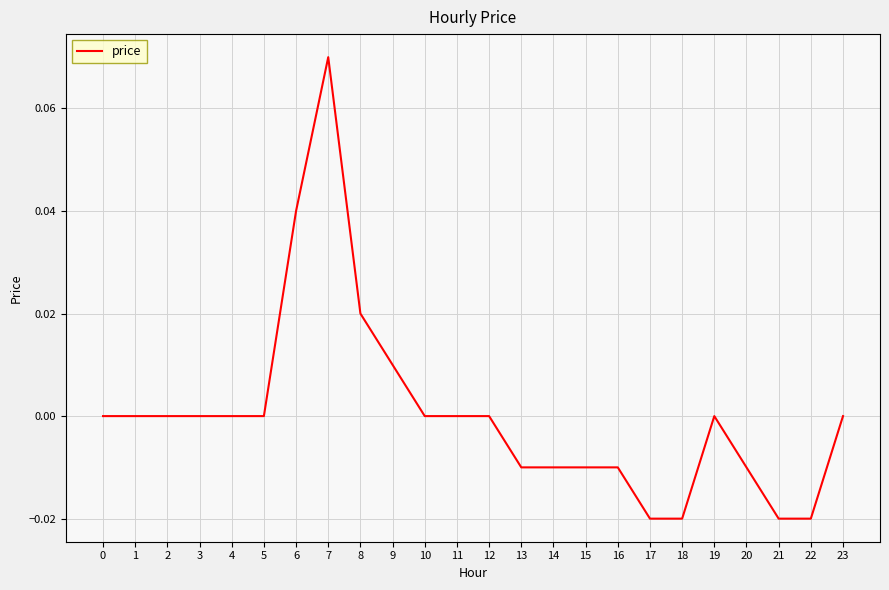

At which category does the chart reach its peak across all series?

7